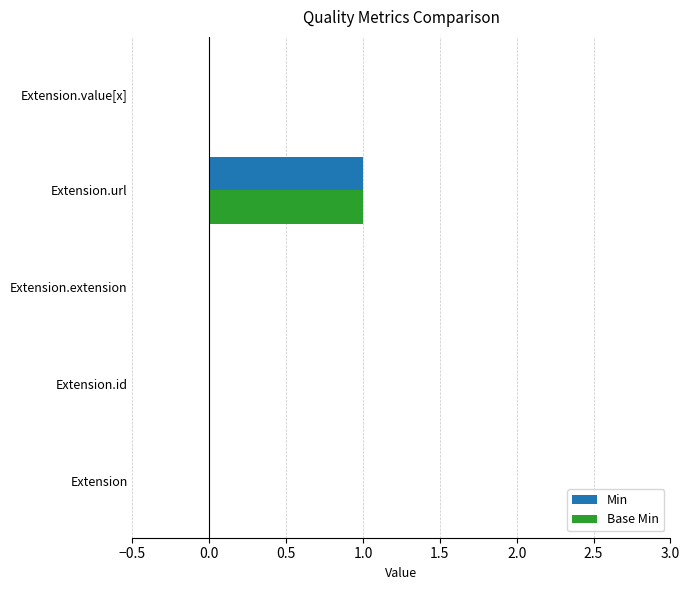

What are all the series names shown in the legend?

Min, Base Min